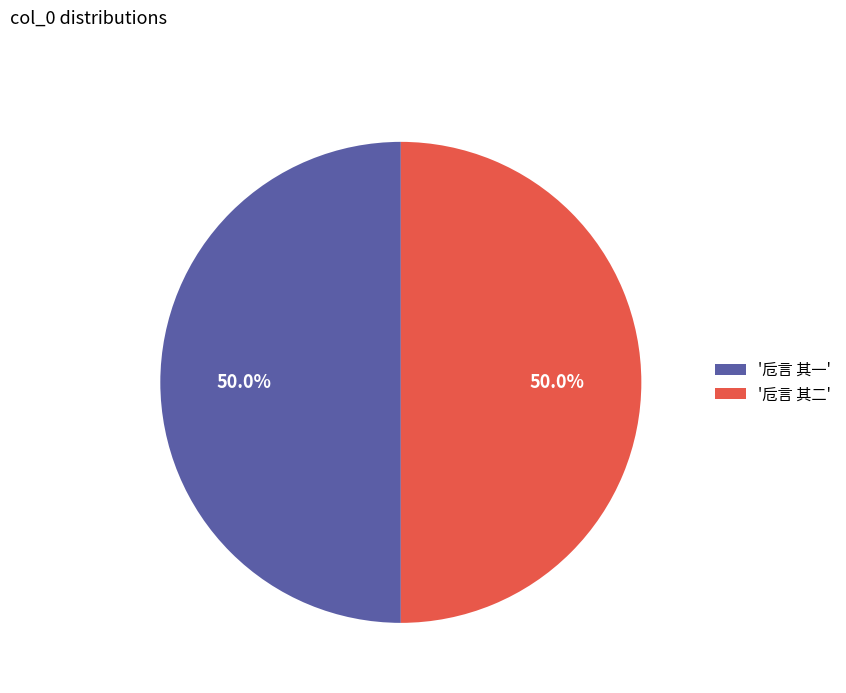

How many slices are in this pie chart?

2